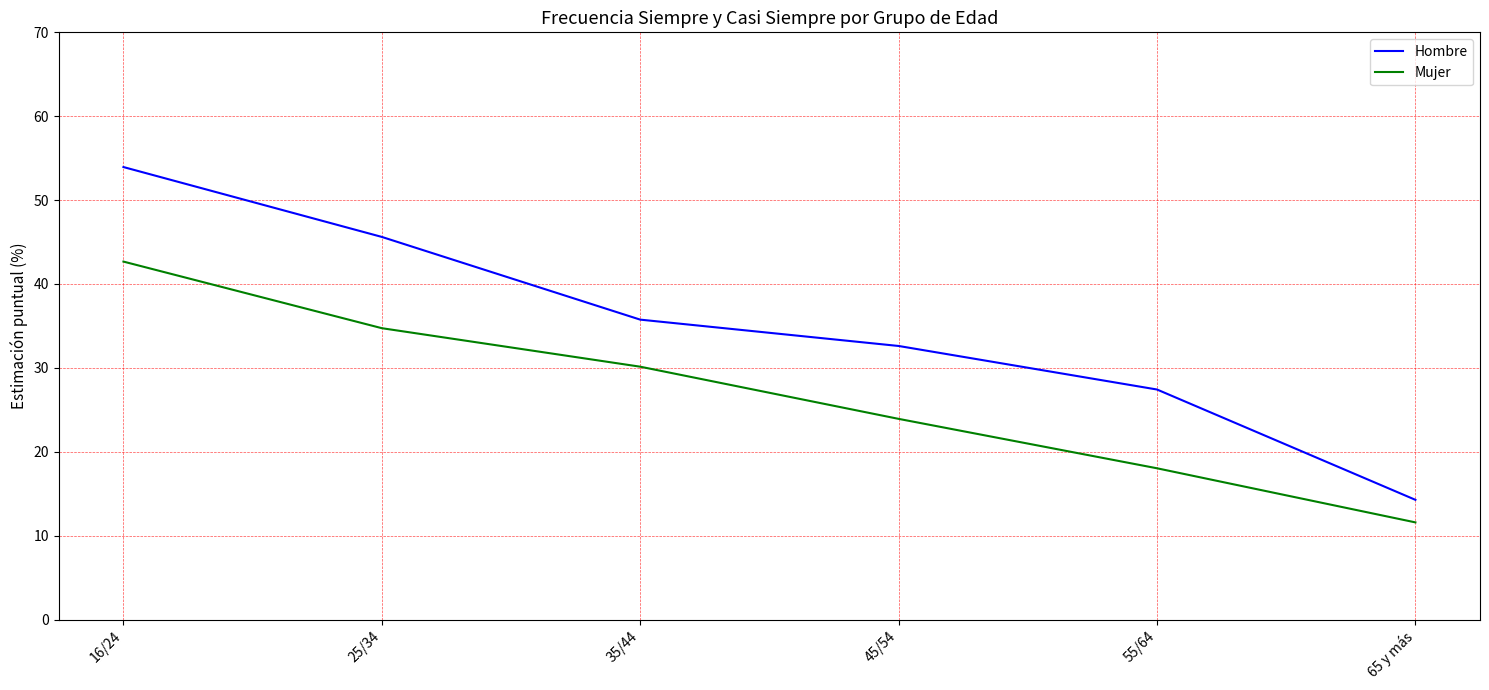

True or false: Hombre and Mujer cross at least once.

False